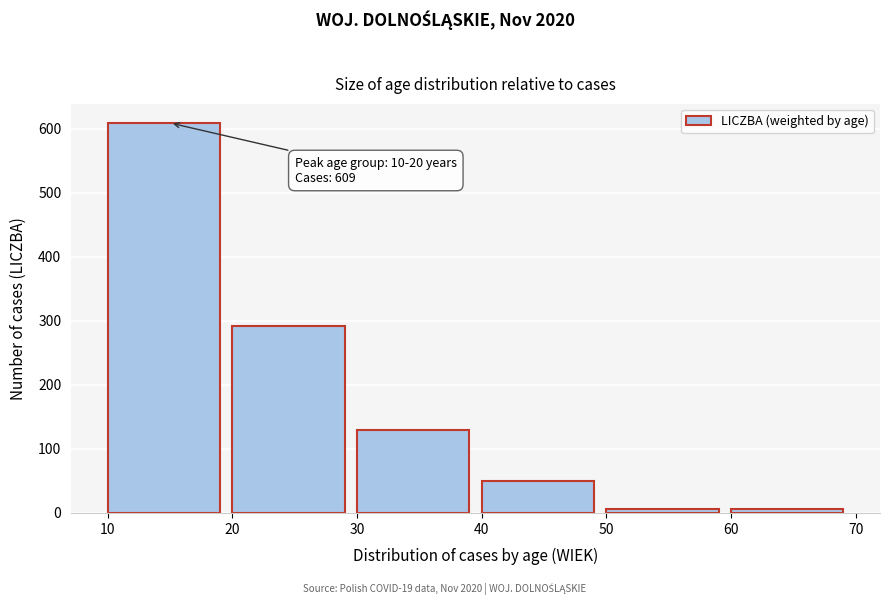

Which range on the x-axis has the tallest bar?

10 to 20